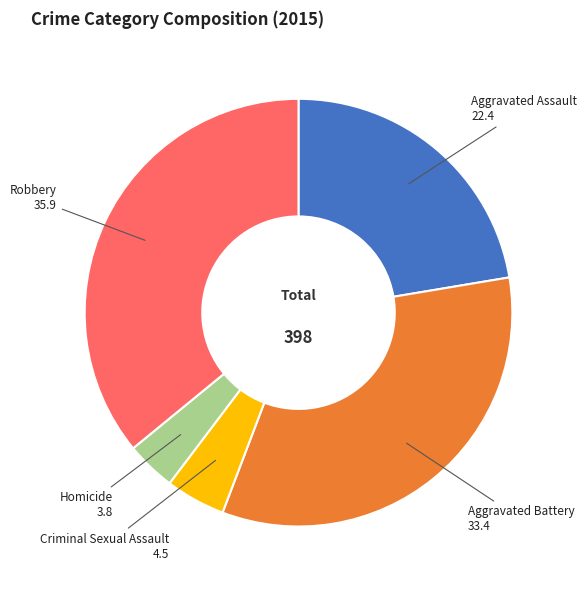

Do Homicide and Robbery together represent more than half of the pie?

No